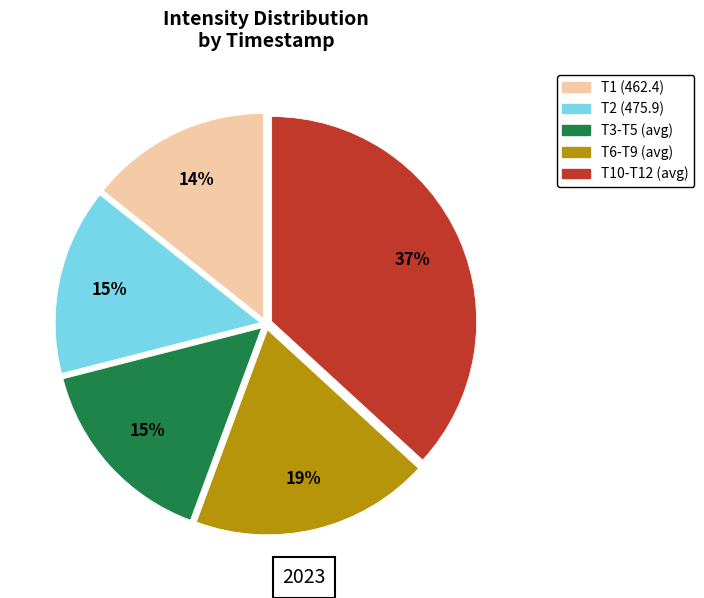

To the nearest percent, what is the average slice percentage?

20%